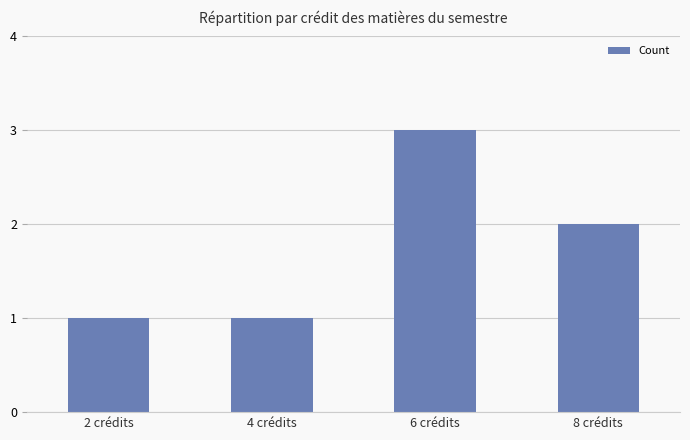

Reading left to right, list all the values displayed in this chart.

1	1	3	2